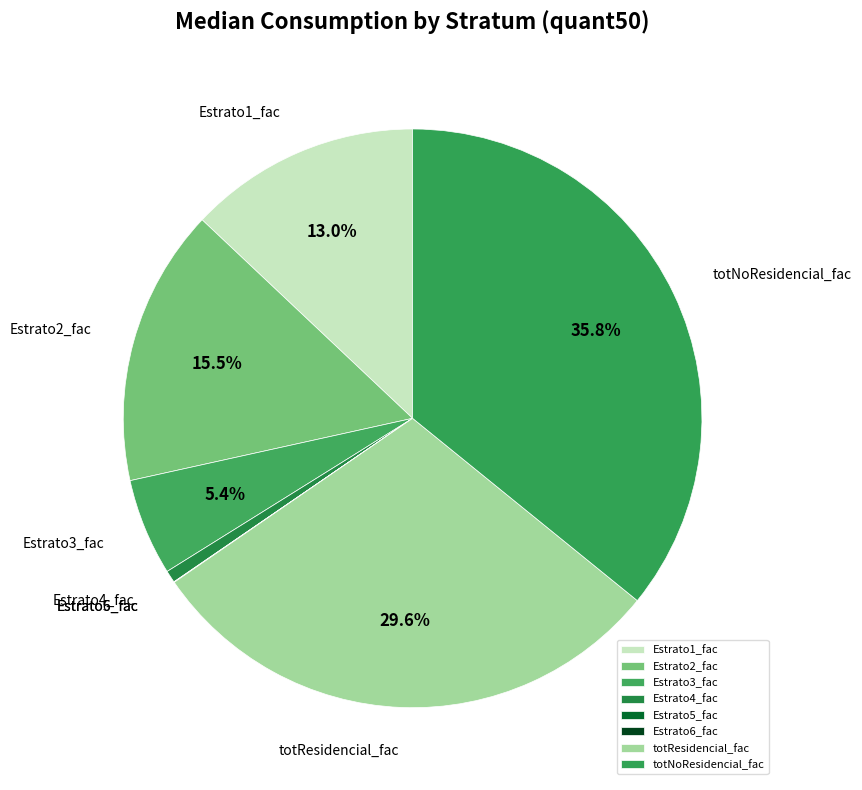

What portion of the pie excludes totNoResidencial_fac?

64.2%